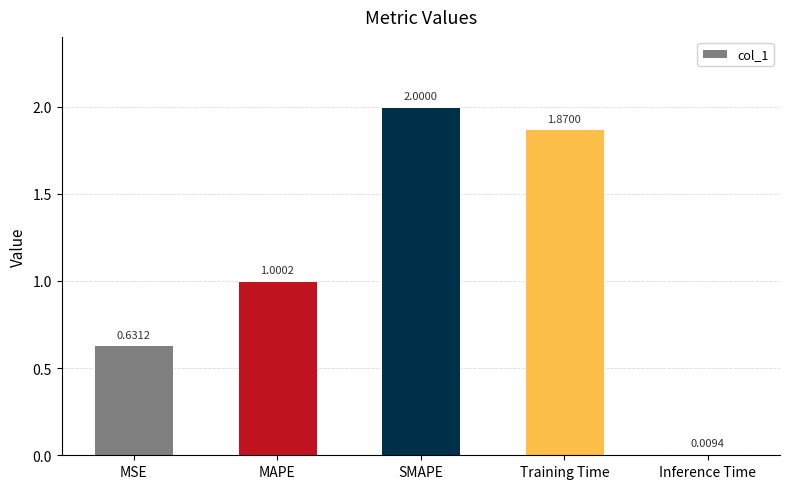

What is the change in value from MAPE to Training Time?

+0.9